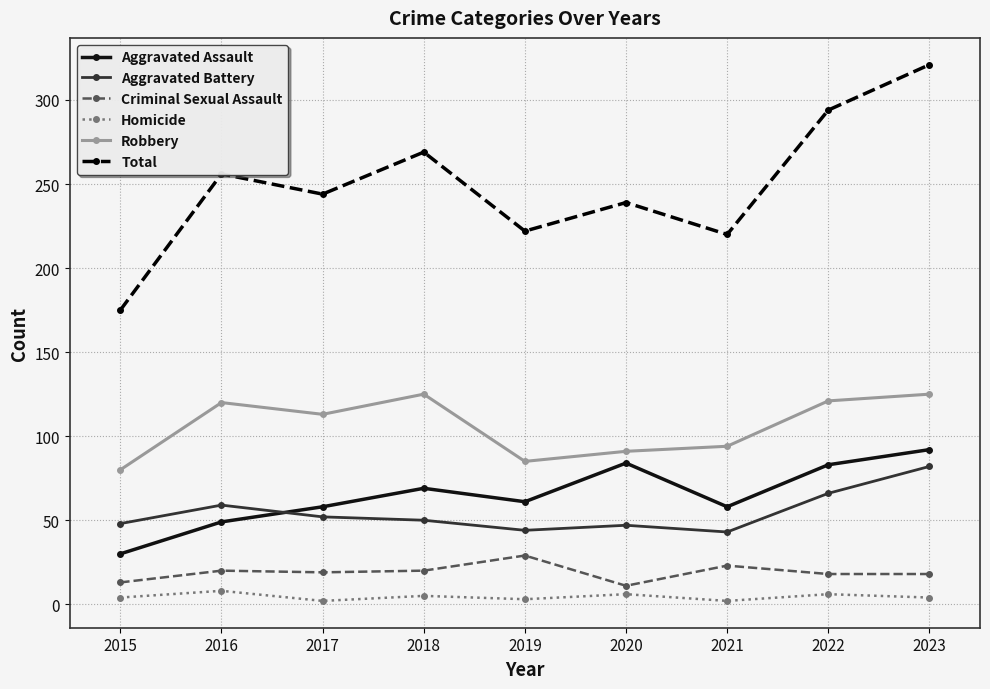

Is it true that Homicide equals 2 at 2017?

True